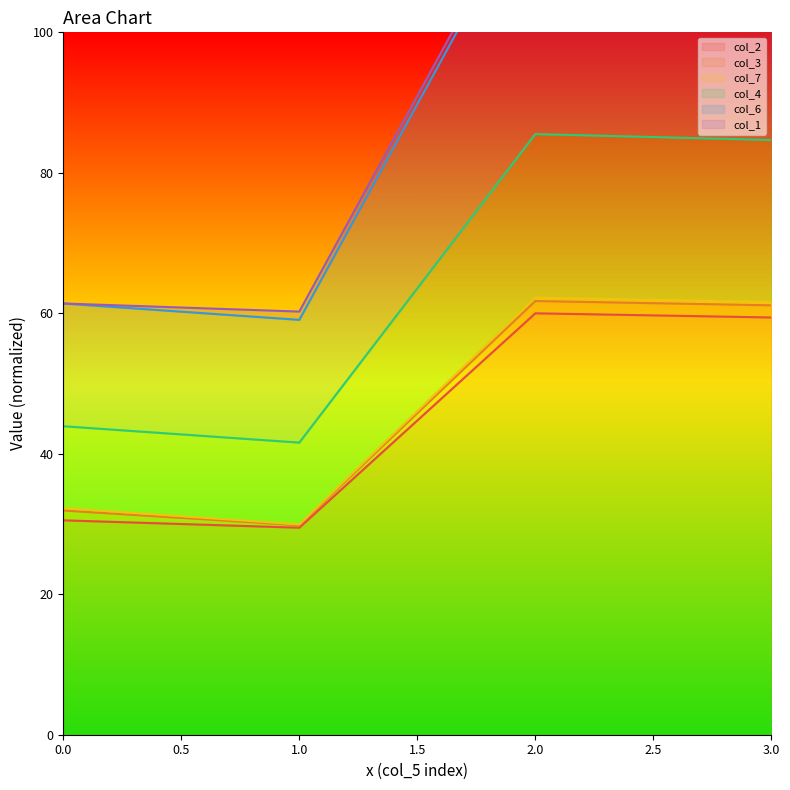

What is the difference between the col_4 values at 1 and 2?

61.4